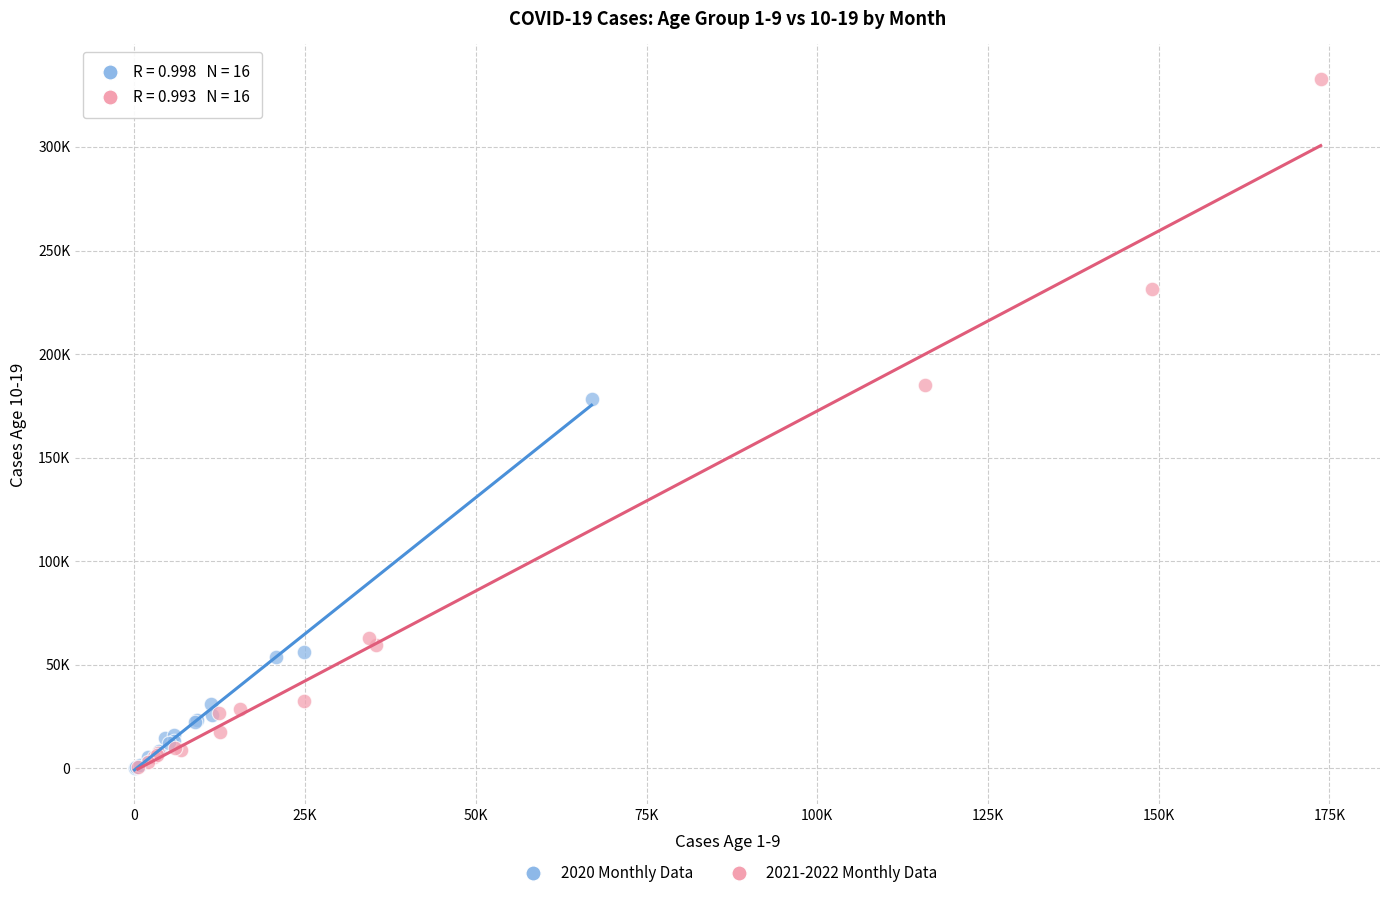

What are all the series names shown in the legend?

2020 Monthly Data, 2021-2022 Monthly Data